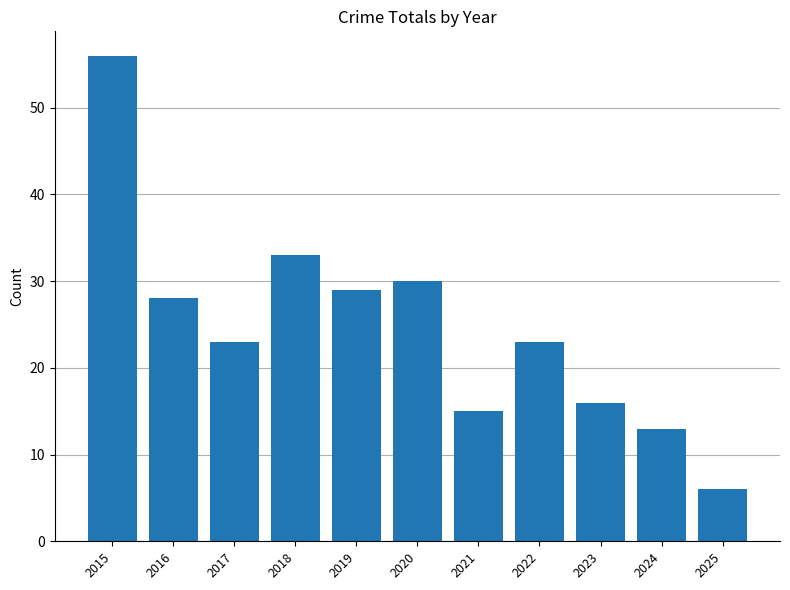

What is the difference between the maximum and minimum values?

50